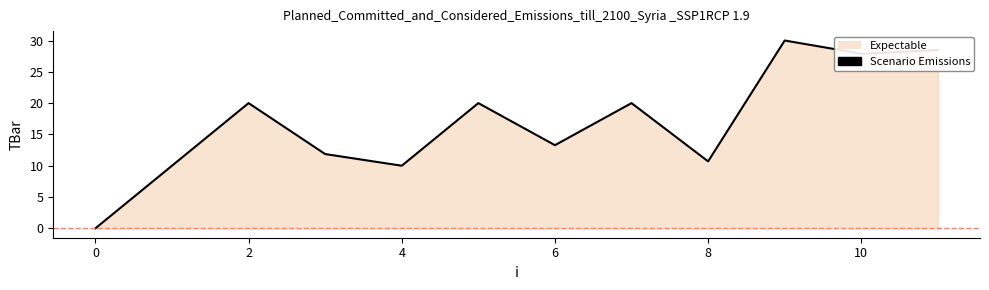

What is the label of the 3rd point from the left?

2